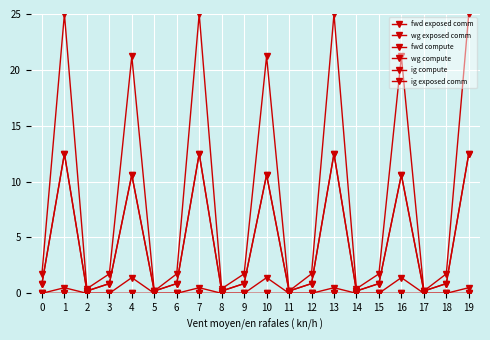

What is the greatest value displayed?

25.0